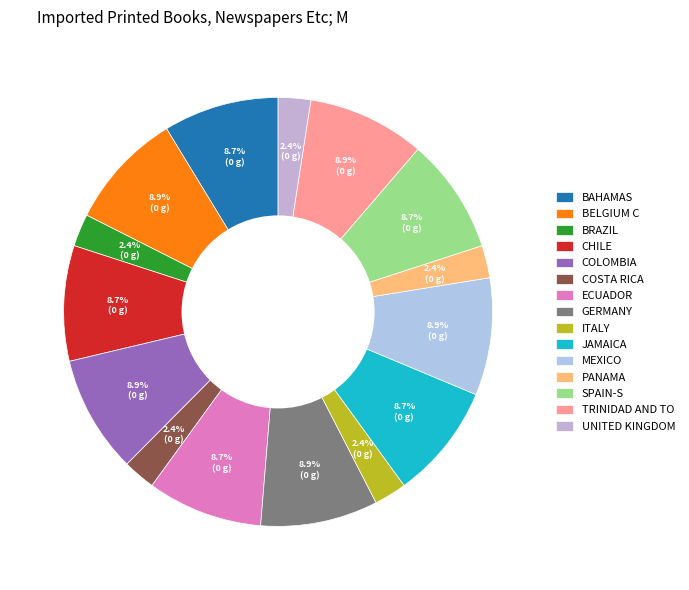

How many segments does this pie chart have?

15